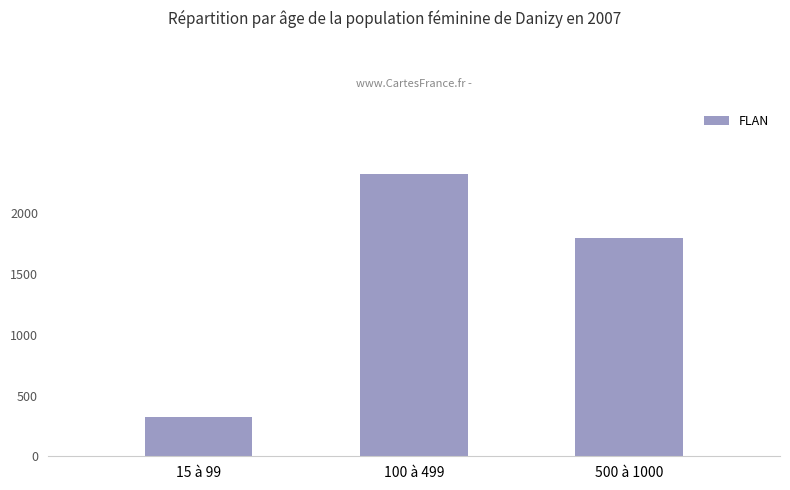

List the labels in order of value, largest first.

100 à 499, 500 à 1000, 15 à 99